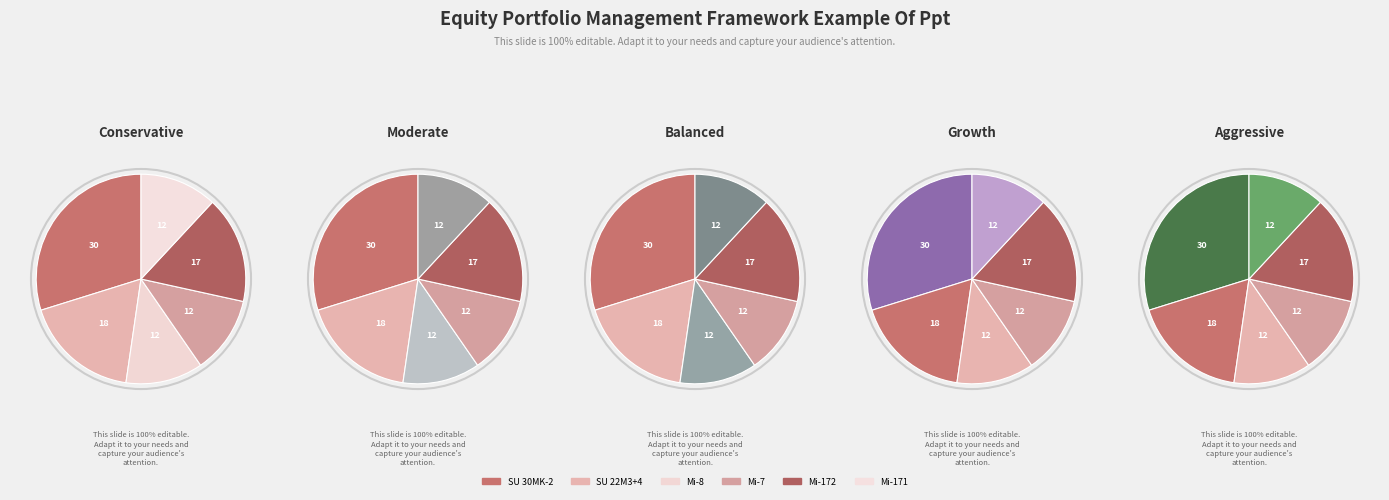

Is there any slice that represents more than half of the pie?

No